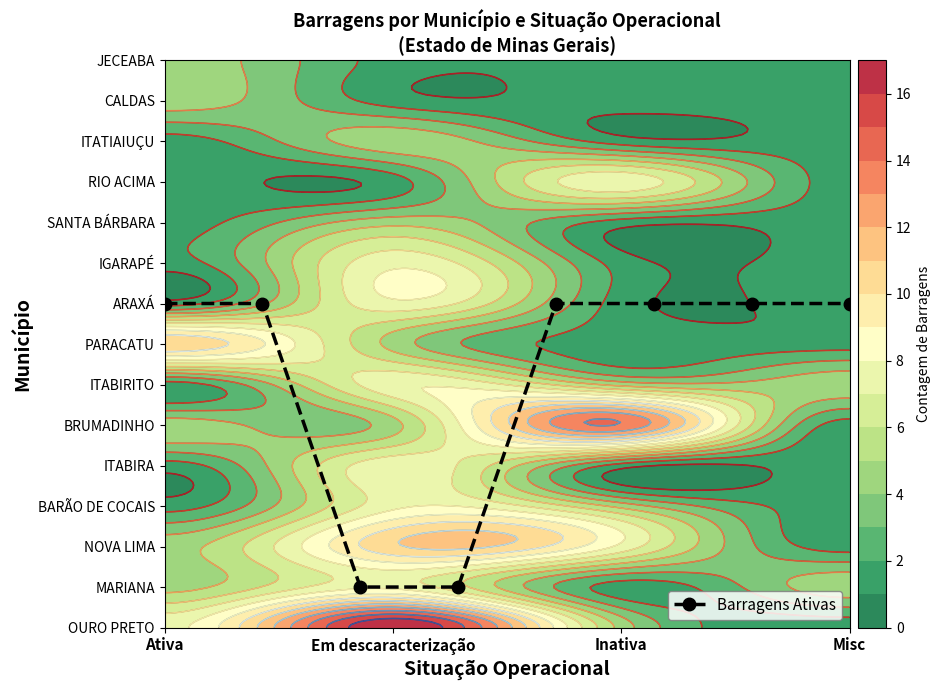

Reading left to right, list all the values displayed in this chart.

8	8	1	1	8	8	8	8